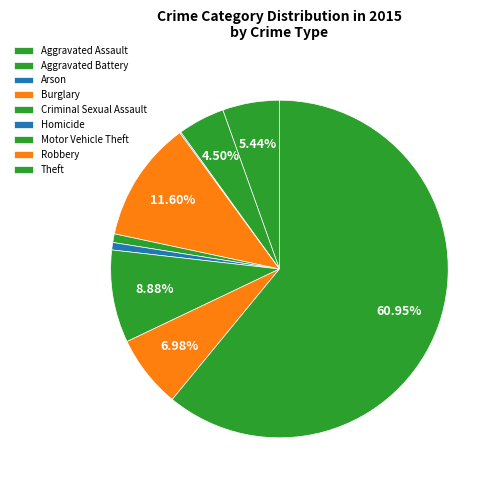

The Aggravated Battery slice represents 12% of the pie. True or false?

False